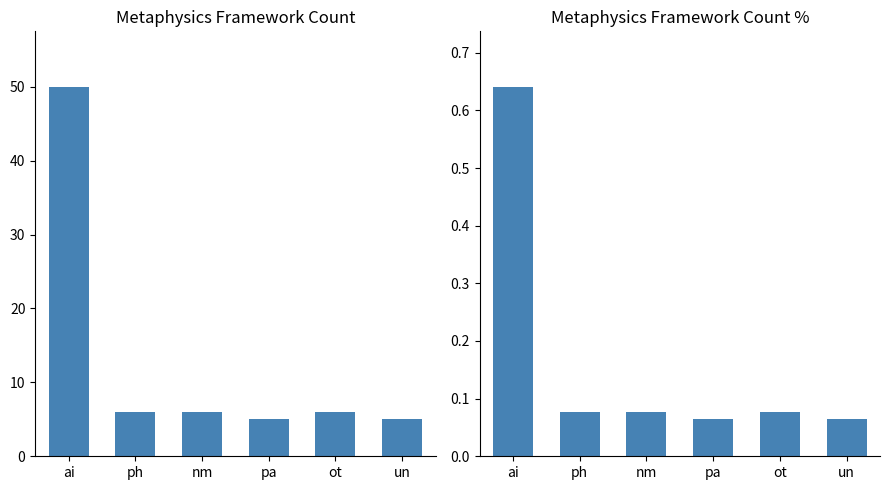

Which series has the largest total across all categories?

Count